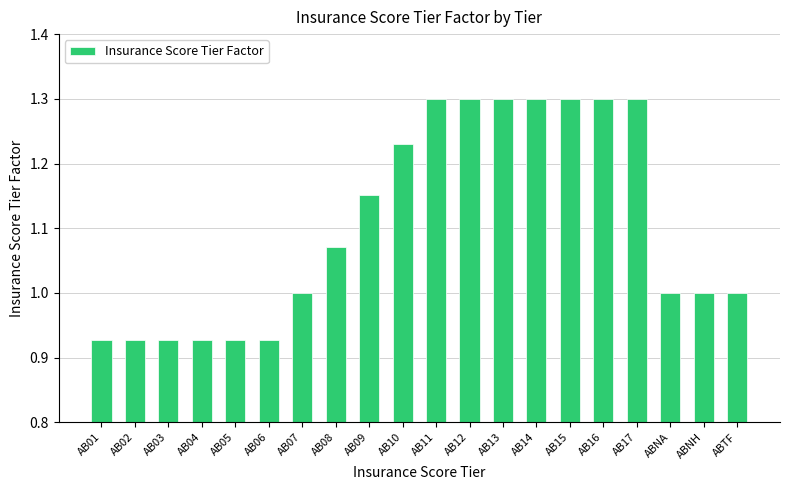

Between AB05 and AB15, which is larger?

AB15